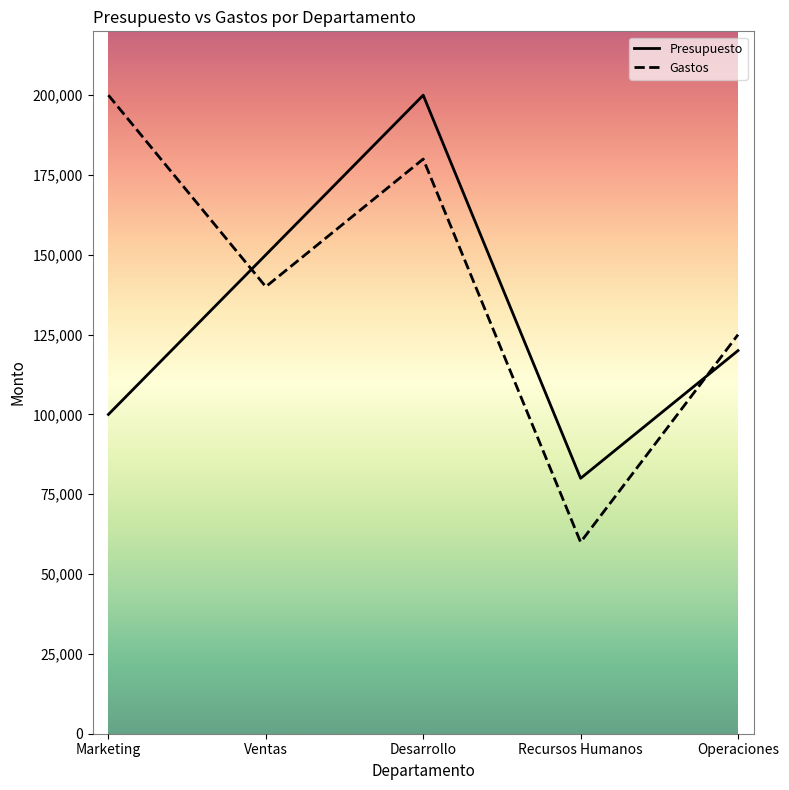

The Presupuesto series shows 44700 at Operaciones. True or false?

False